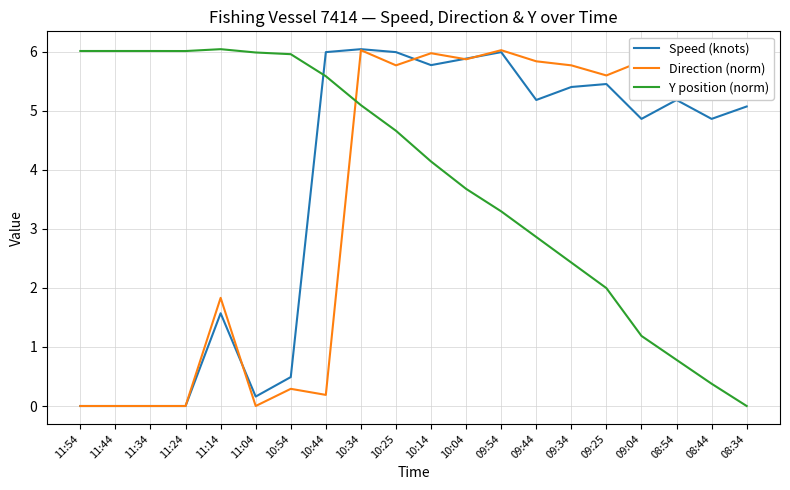

How many data points in Speed (knots) are above 5?

11